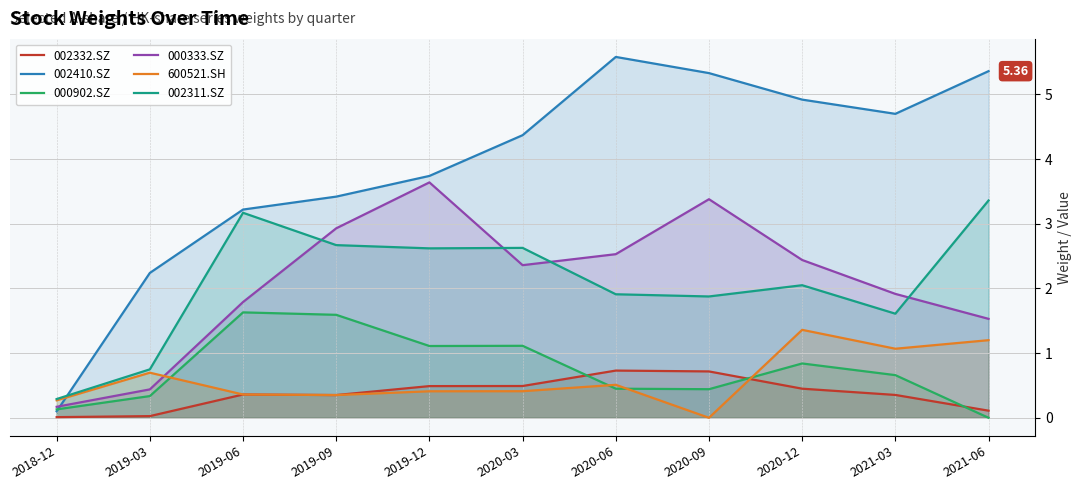

Is it true that 000902.SZ equals 0.5 at 2019-12?

False